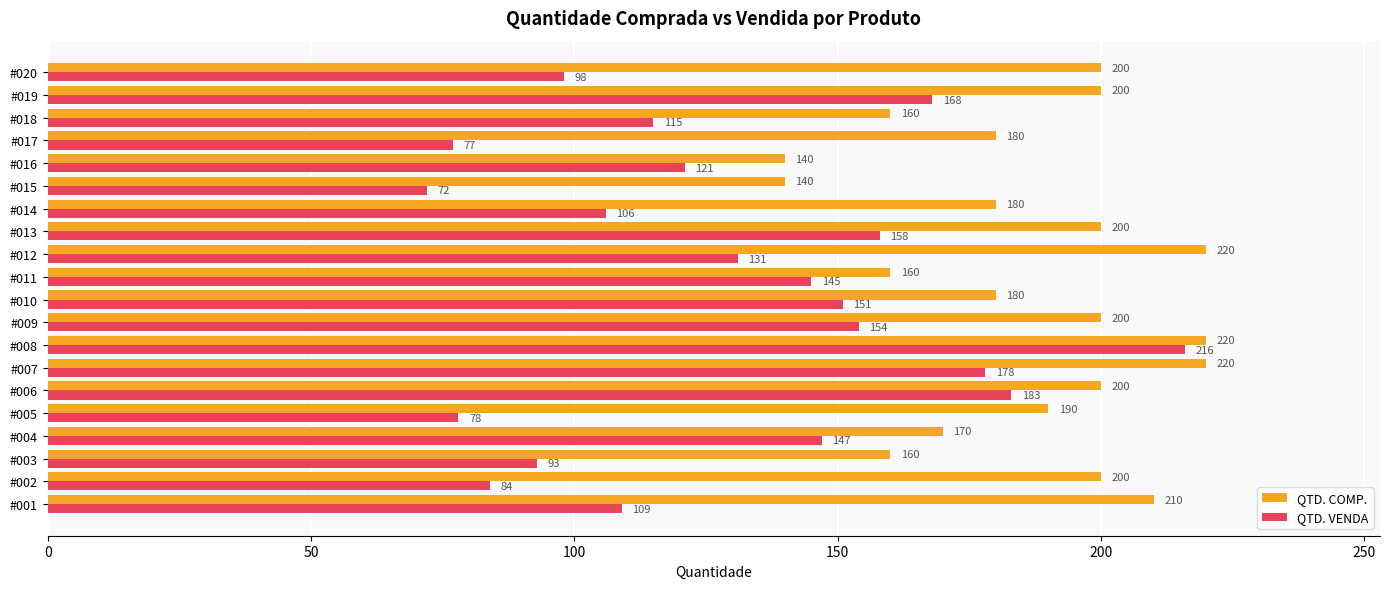

What is the difference between the maximum and minimum values in the QTD. COMP. series?

80